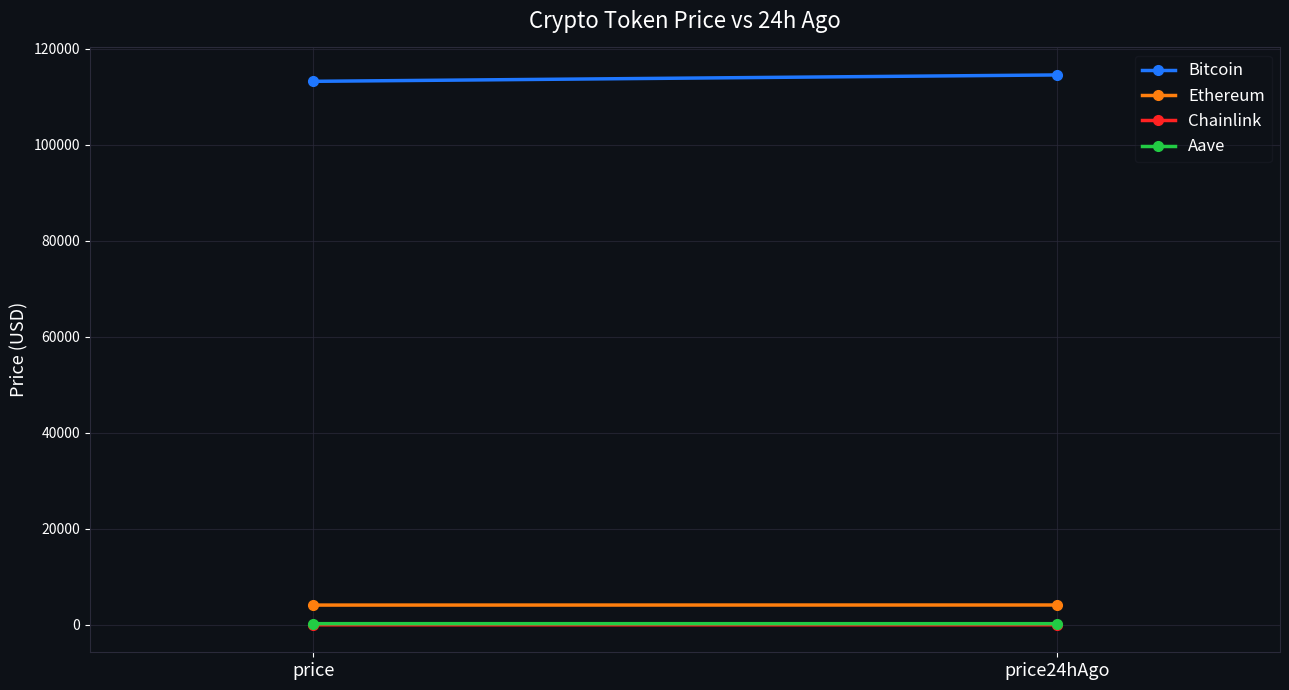

How many values in the Aave series are below 252?

1